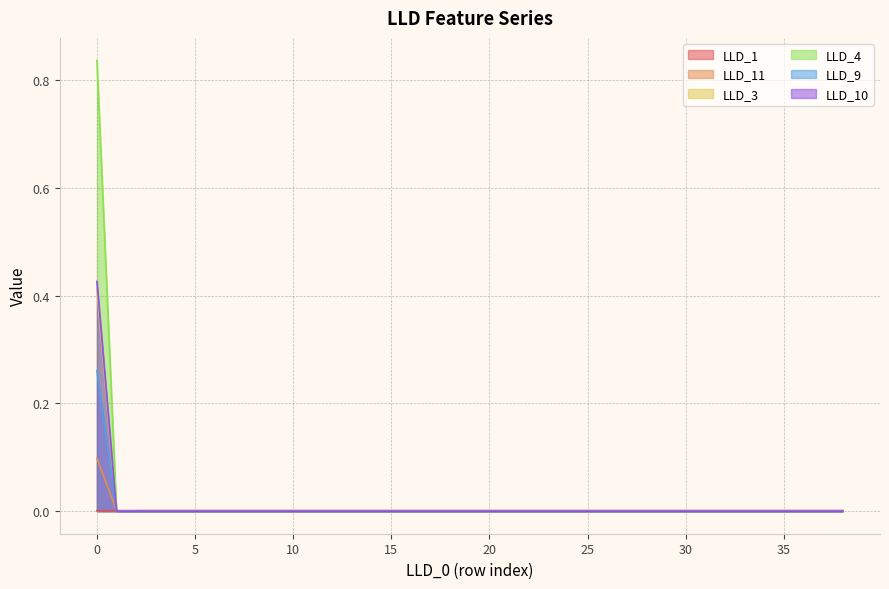

Is it true that LLD_11 equals 0.0 at 27?

False